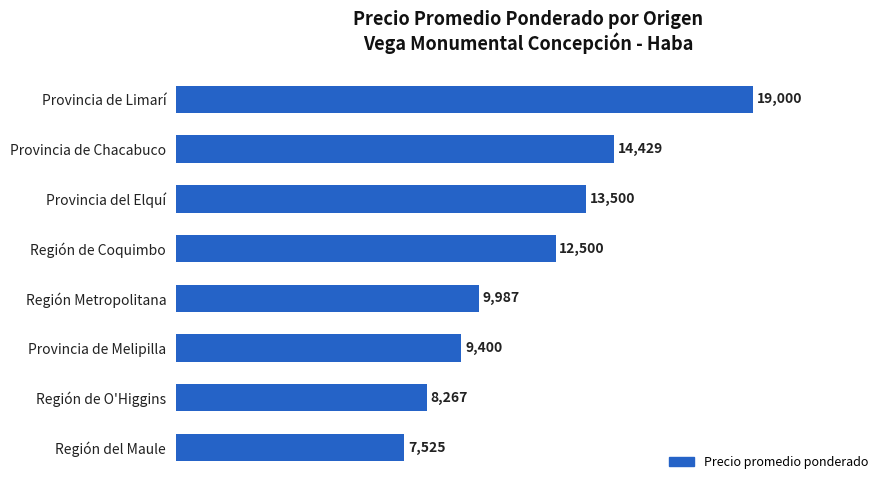

True or false: the data shows 9987 at Región Metropolitana.

True